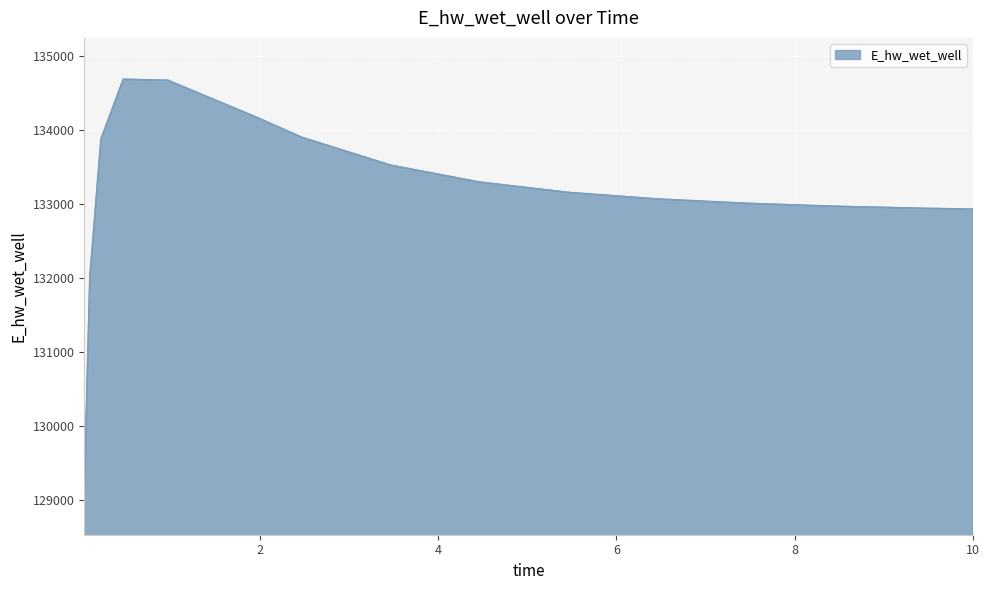

True or false: there are more than 2 points higher than both neighbors.

False